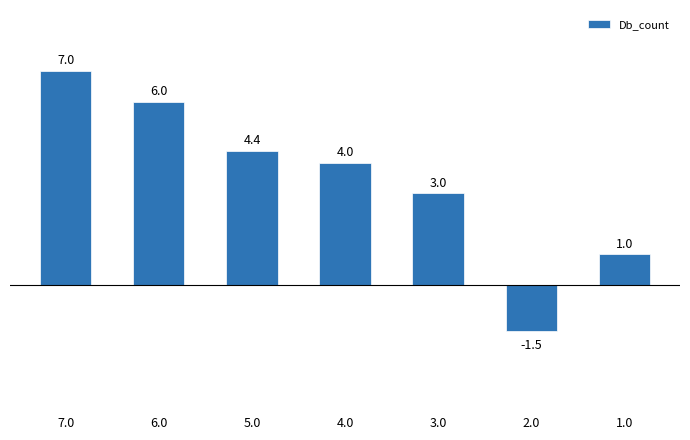

How many bars are there in total?

7